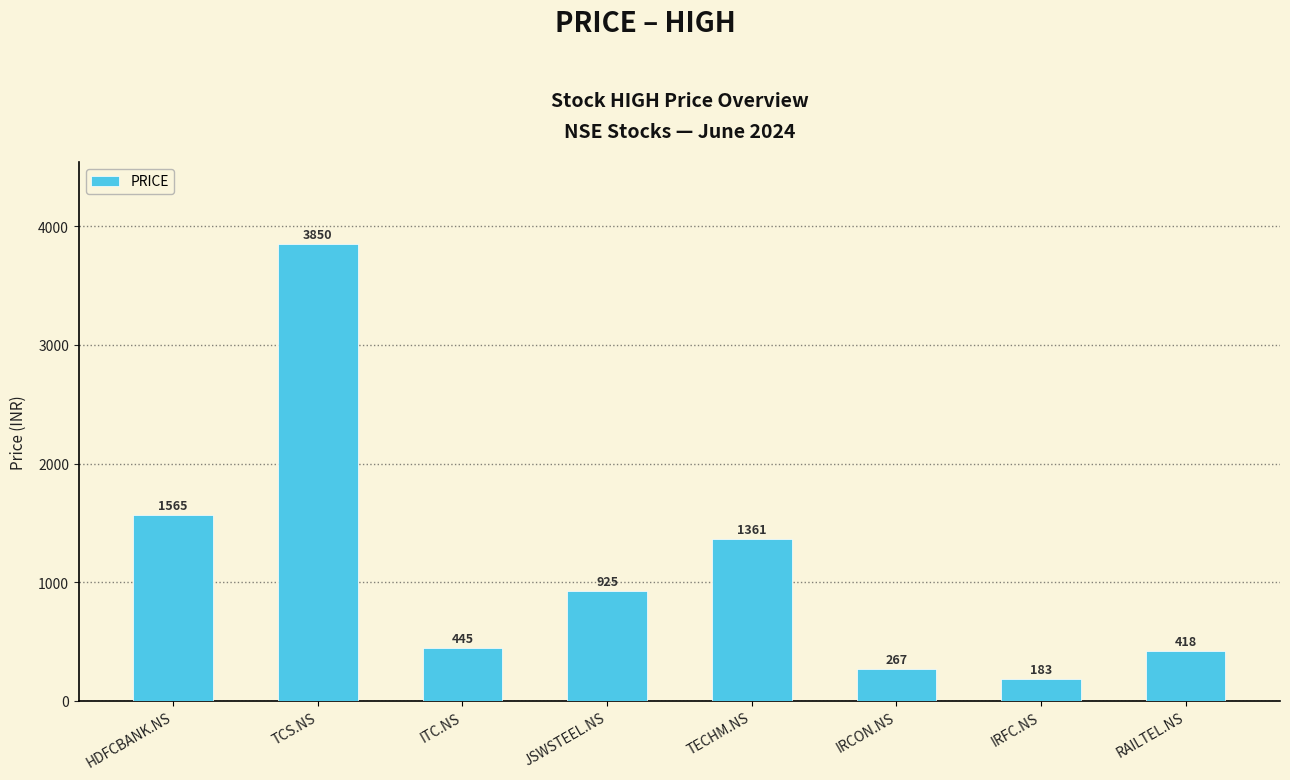

True or false: the data shows 431 at IRCON.NS.

False